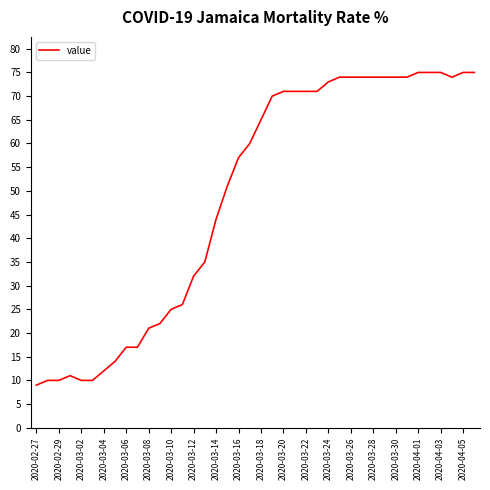

What is the maximum value shown in the chart?

75